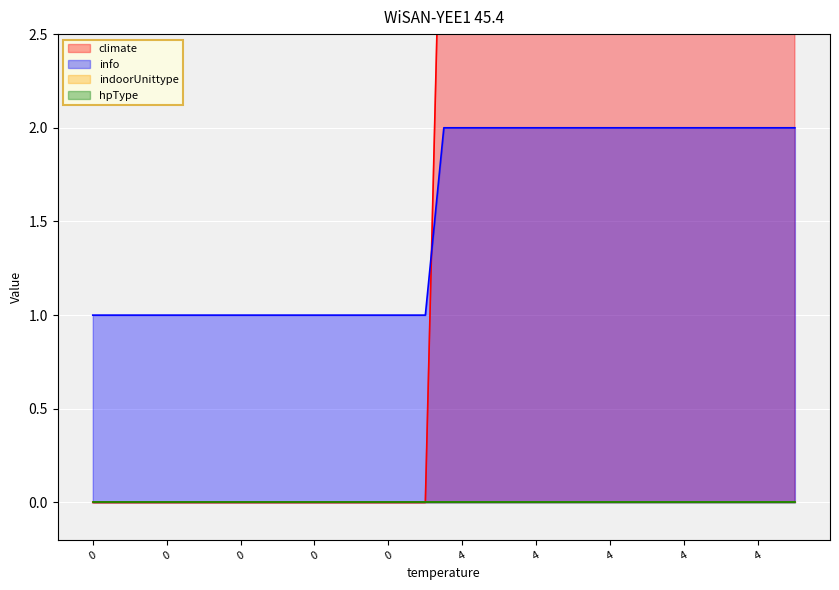

Which series ends up on top after the final intersection of climate and info?

climate